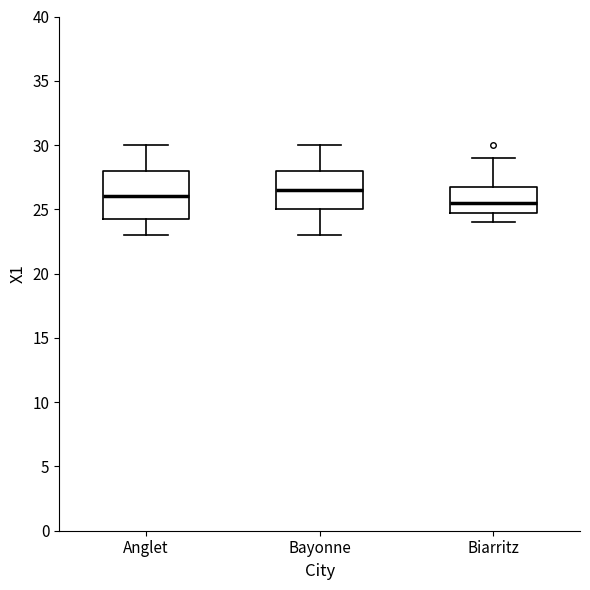

Reading left to right, read every box against the y-axis: the position of its median line, the range the box covers, and the ends of its whiskers. The values are not printed on the chart, so give them approximately, as read against the axis.

Anglet: median 26.0, box 24.5 to 28.0, whiskers 23.0 to 30.0
Bayonne: median 26.5, box 25.0 to 28.0, whiskers 23.0 to 30.0
Biarritz: median 25.5, box 25.0 to 27.0, whiskers 24.0 to 29.0